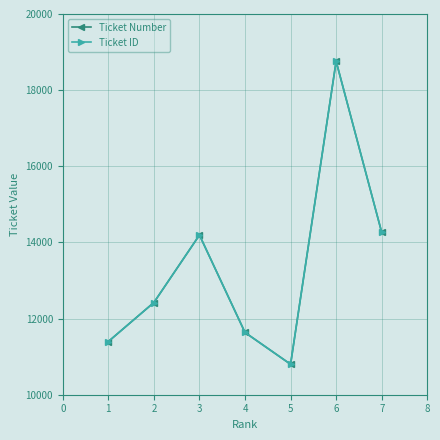

What is the difference between the maximum and minimum values in the Ticket ID series?

7958